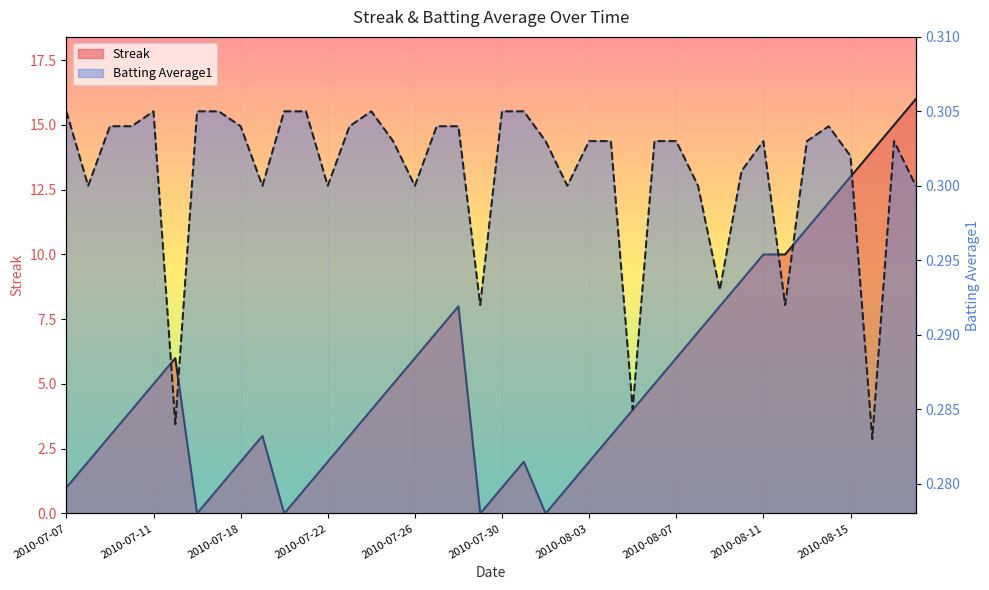

True or false: Streak has a value of 8.3 at 2010-07-15.

False